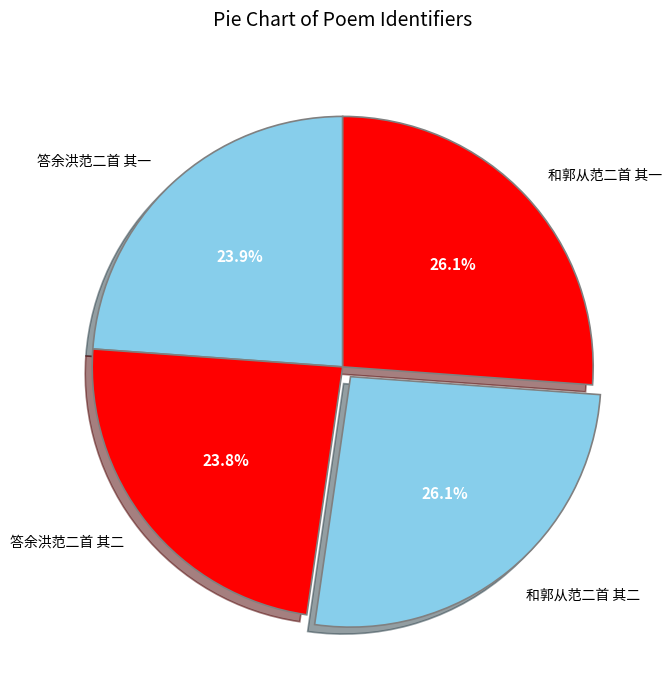

To the nearest percent, what is the difference between the largest and smallest slice percentages?

2%